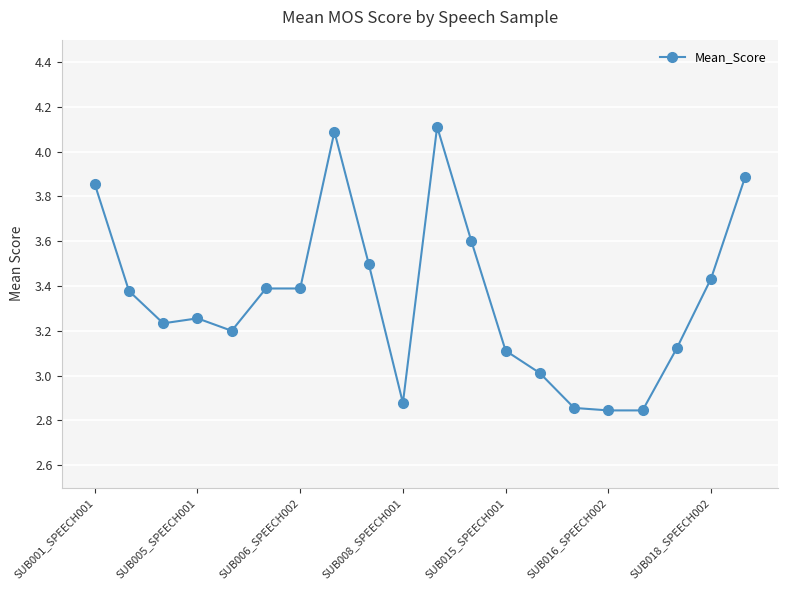

True or false: the data has more than 0 interior local peaks.

True